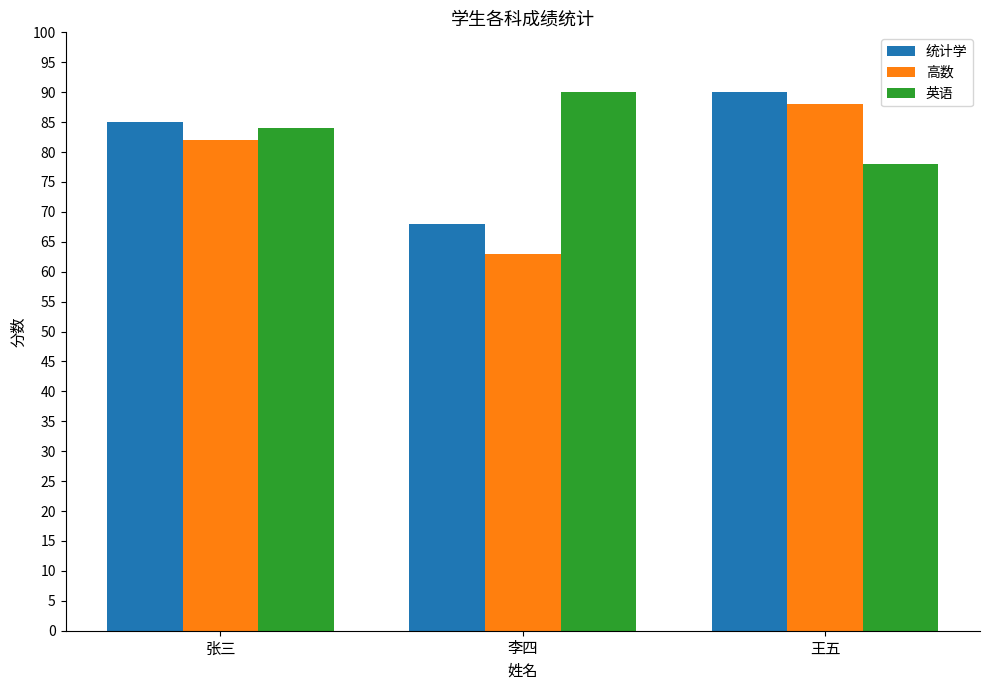

What is the minimum value for 统计学?

68